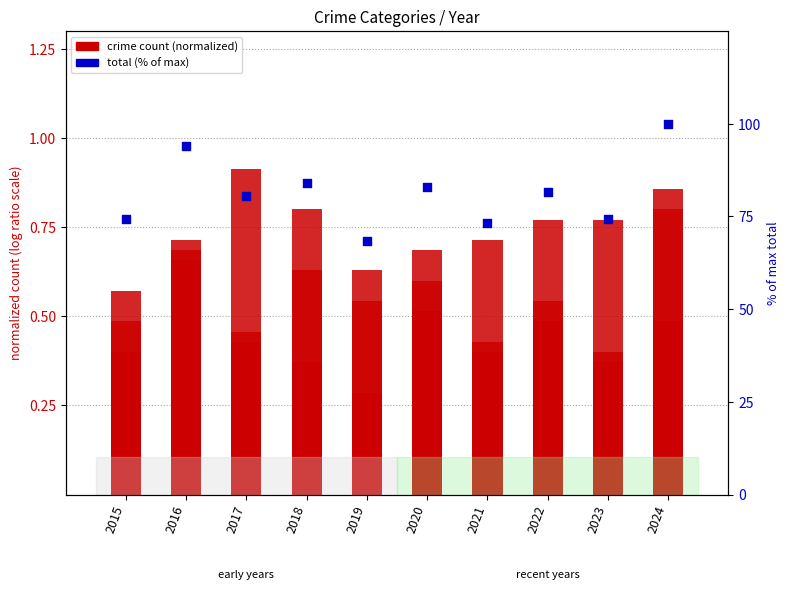

At which category is the sum across all series the highest?

2024